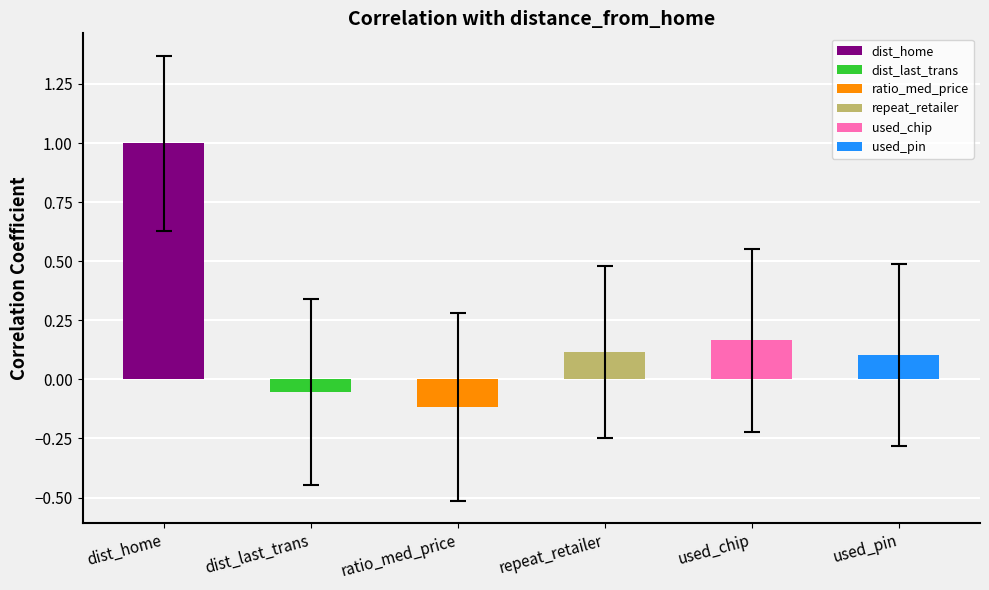

What is the label of the 6th bar from the right?

dist_home